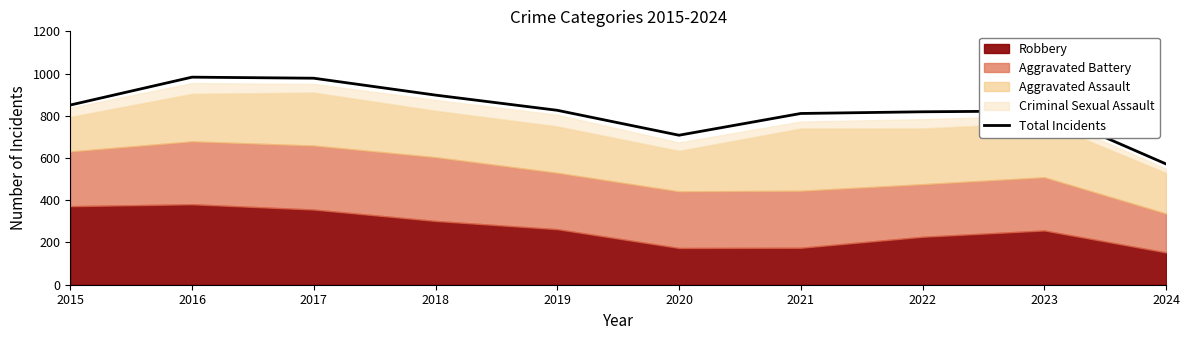

Between 2024 and 2022, which is larger?

2022